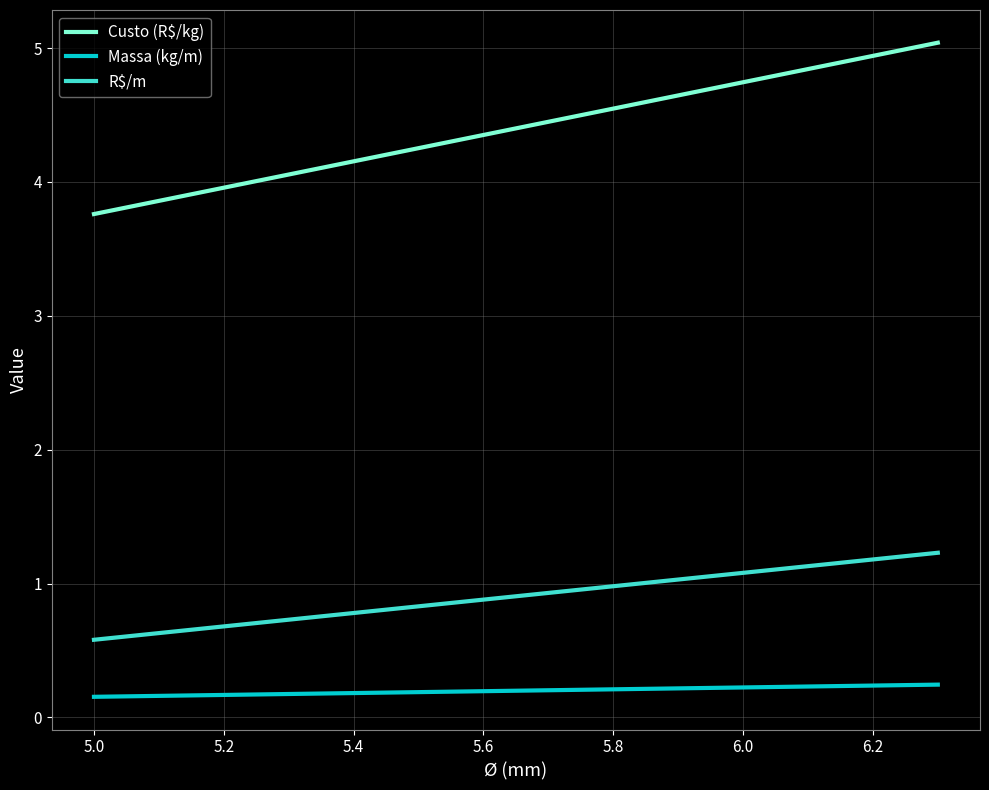

What is the value of the R$/m point at the 2nd from the left?

1.2